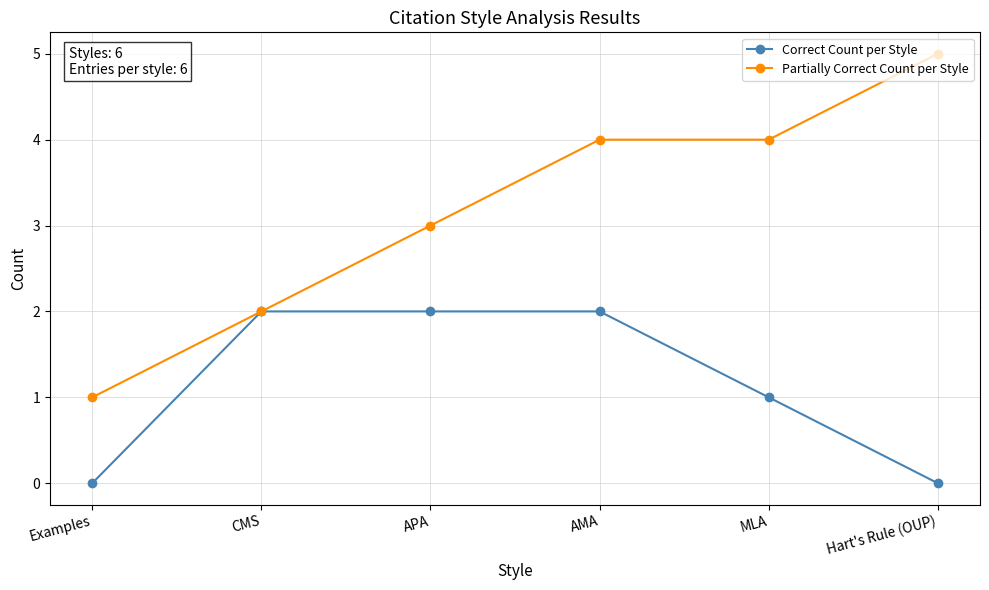

True or false: Partially Correct Count per Style has more than 2 points higher than both neighbors.

False